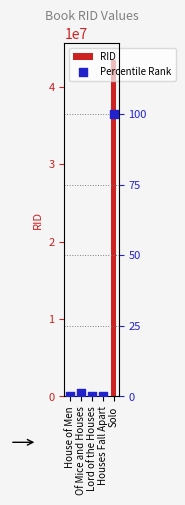

Which series contains the lowest Y value?

Percentile Rank